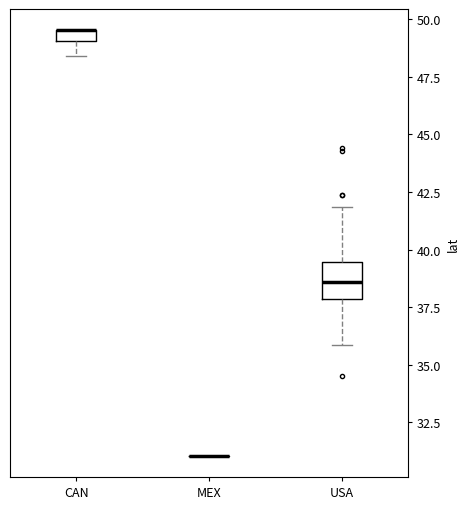

Which box is the tallest, from its lower edge to its upper edge?

USA